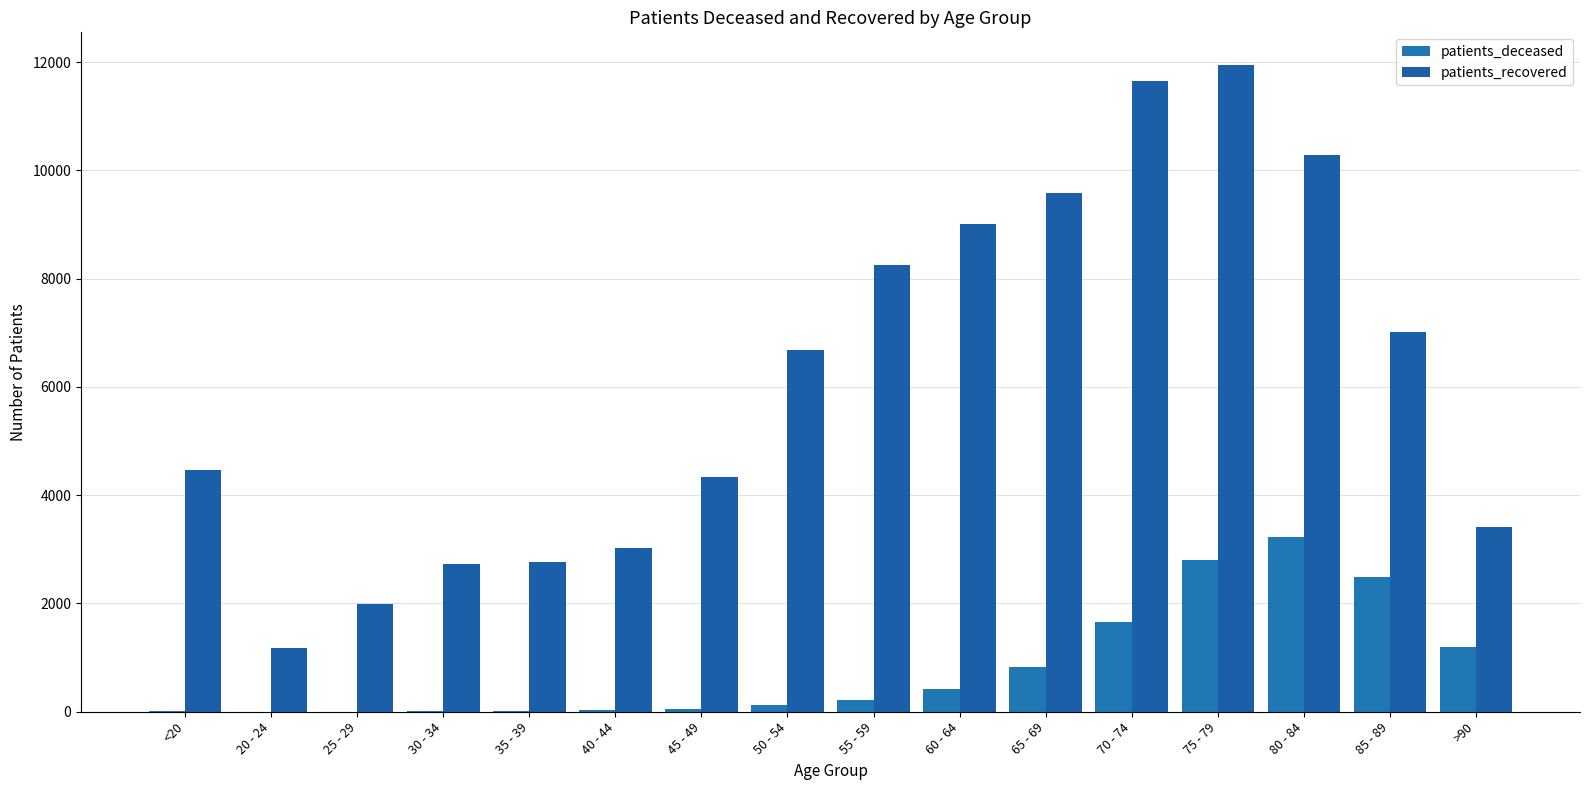

Are the bars horizontal?

No